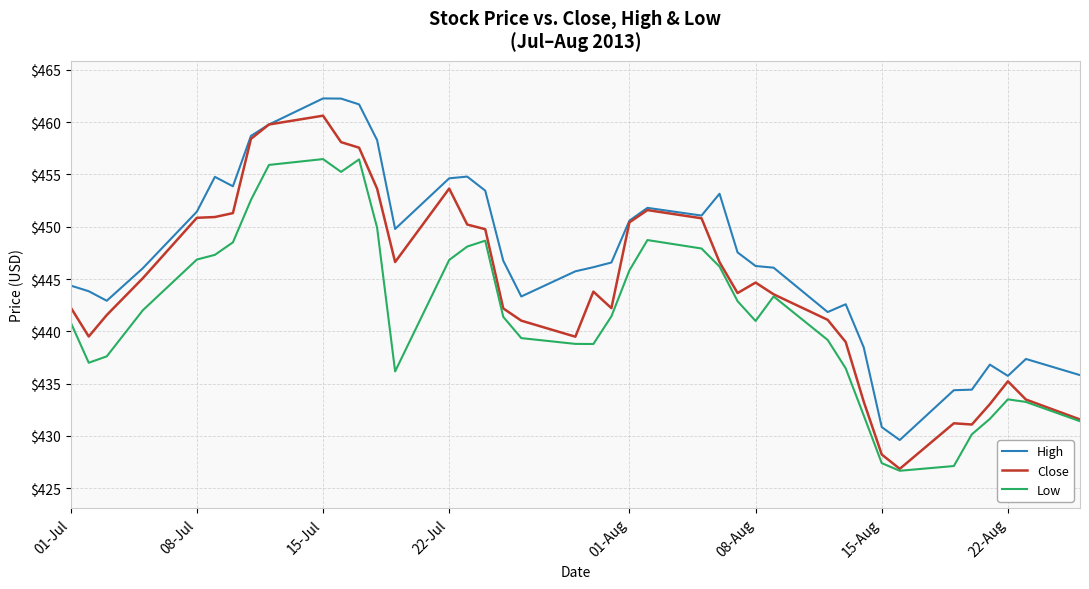

What is the average value of the Low series?

441.8